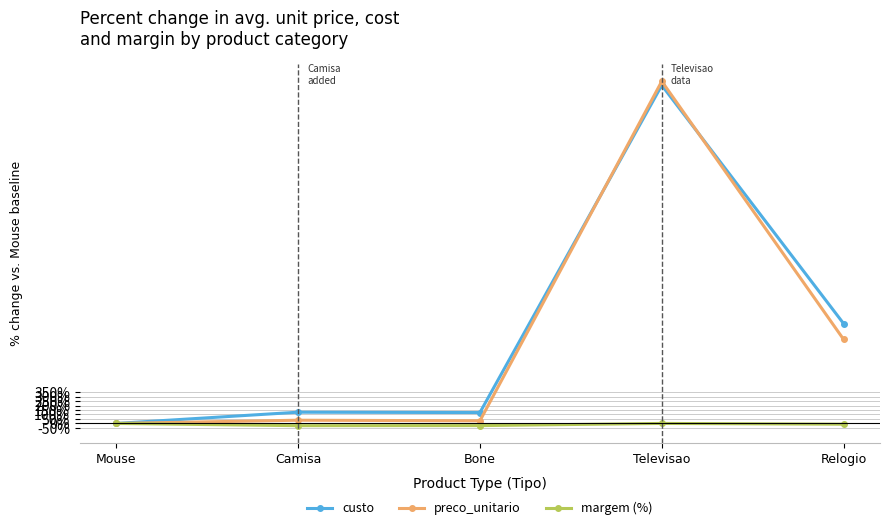

Which series has the widest spread of values?

preco_unitario